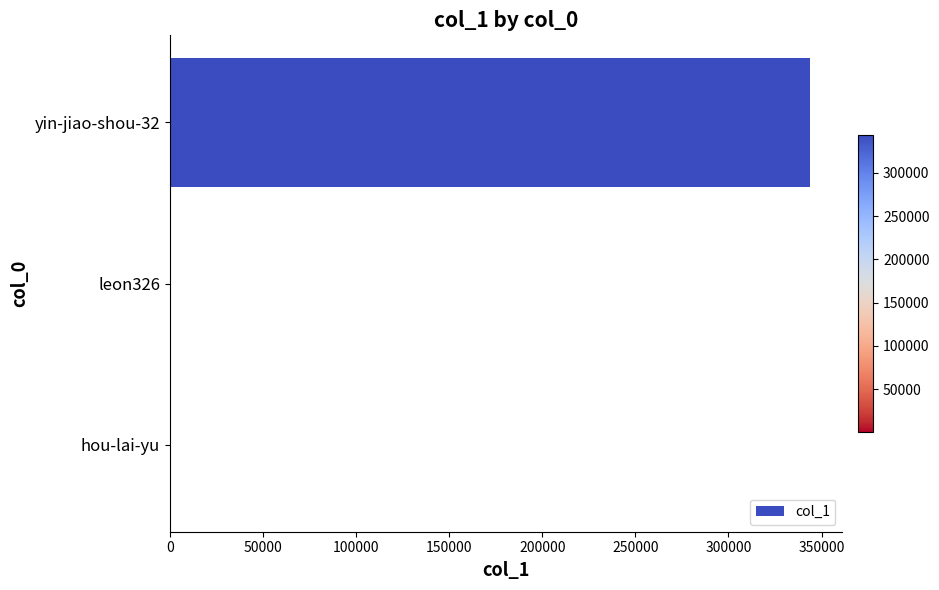

What is the average value?

114959